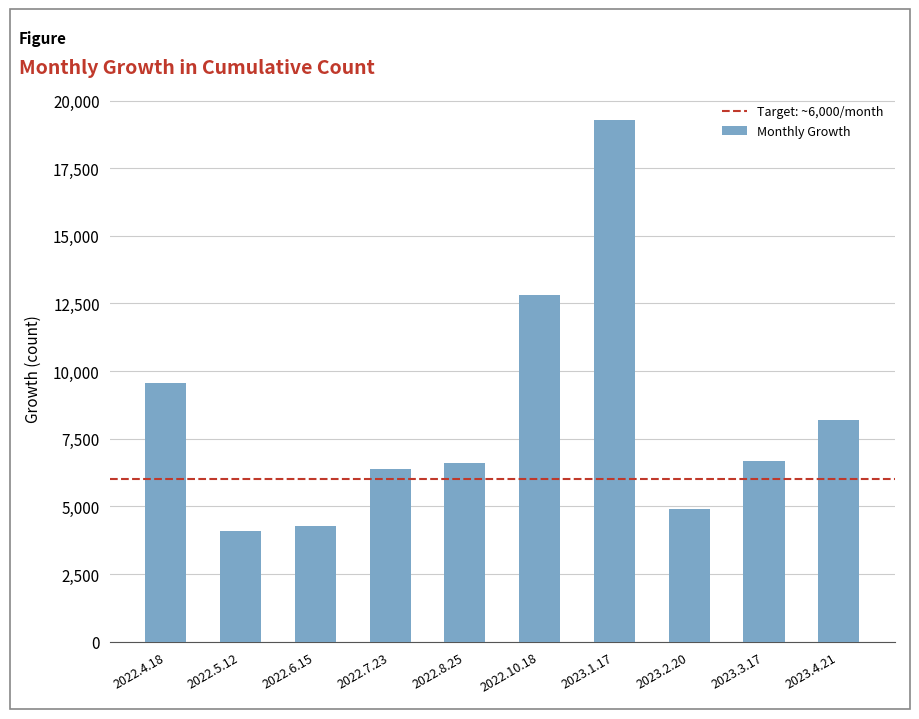

What is the value of the 7th bar from the left?

19276